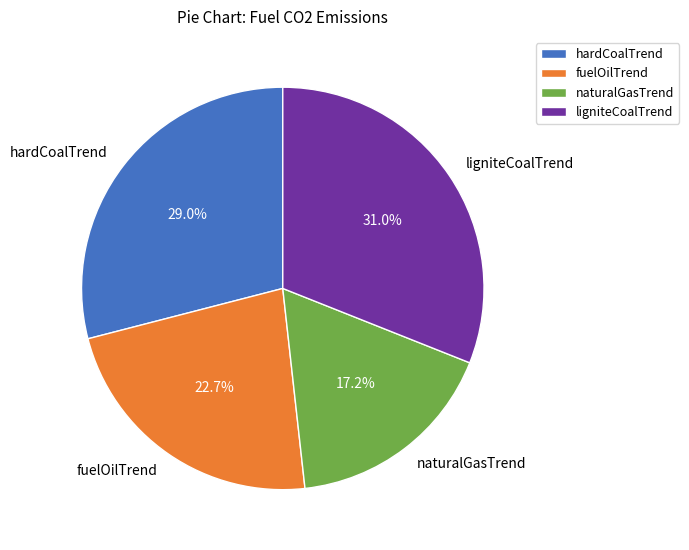

Is it true that naturalGasTrend is 17% of the pie?

True